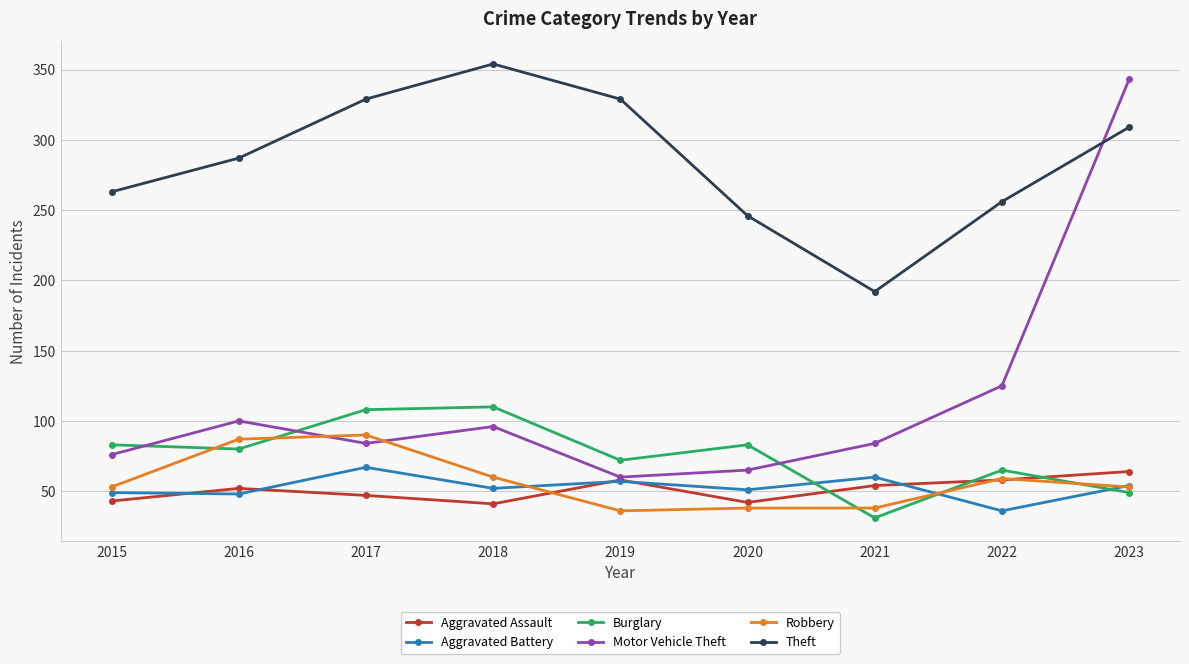

At how many categories does at least one series exceed 293?

4